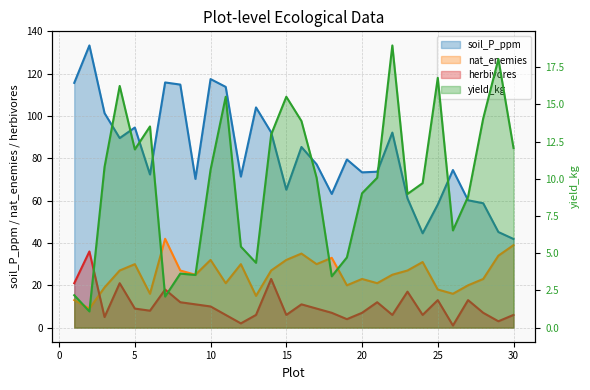

True or false: soil_P_ppm has a value of 120.2 at 21.

False